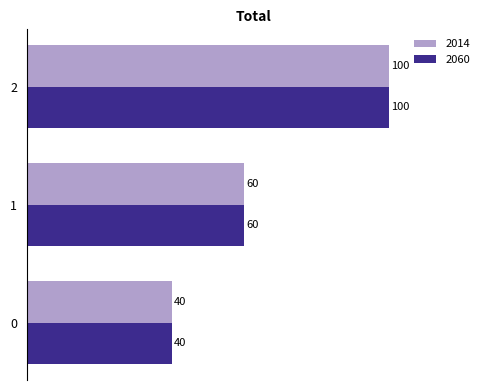

The value of 2060 at 1 is 25. True or false?

False